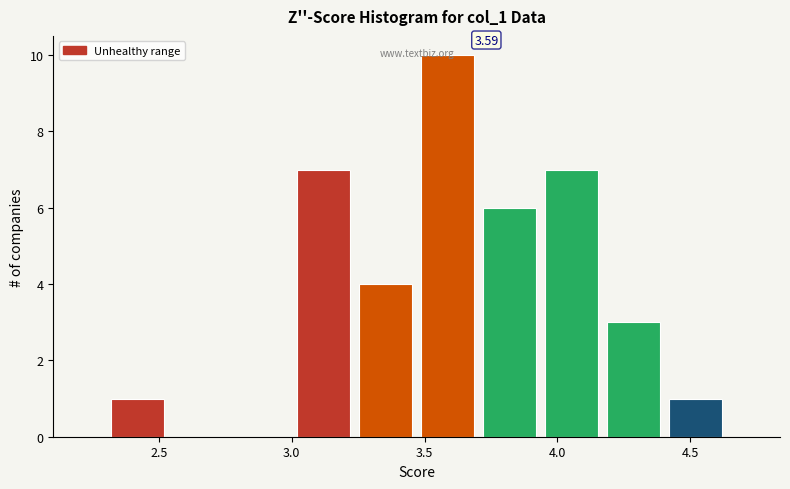

Which range on the x-axis has the tallest bar?

3.45 to 3.70